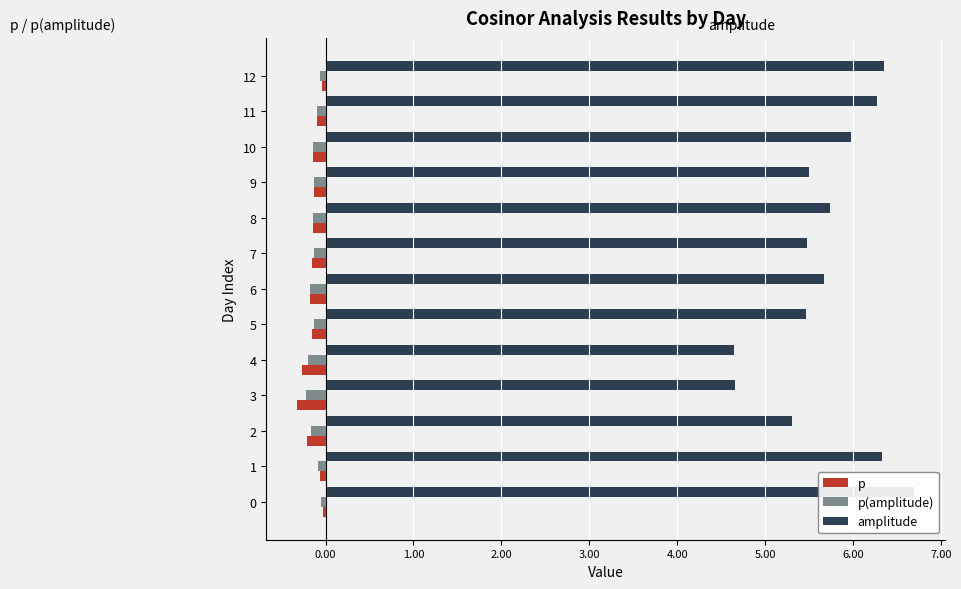

The value of p at 6 is -0.2. True or false?

True